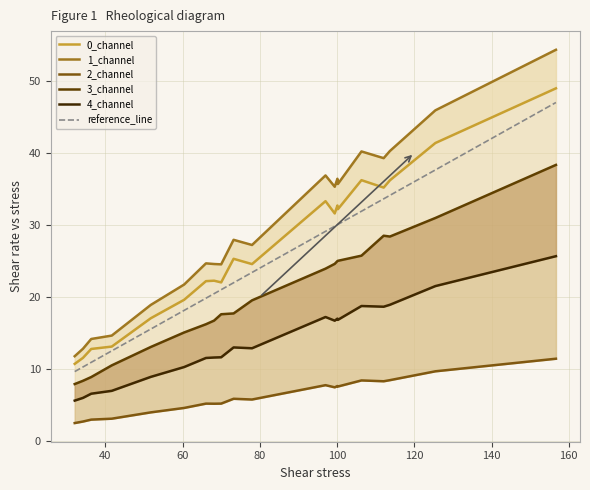

What is the highest value of the reference_line series?

47.0